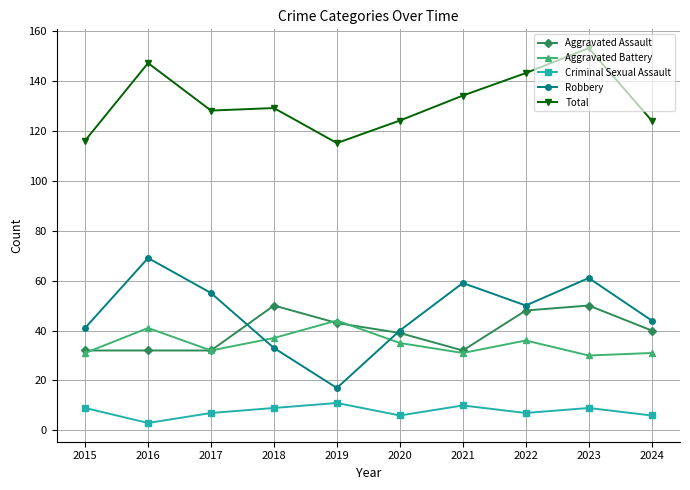

Is this an area chart (filled region under the line)?

No